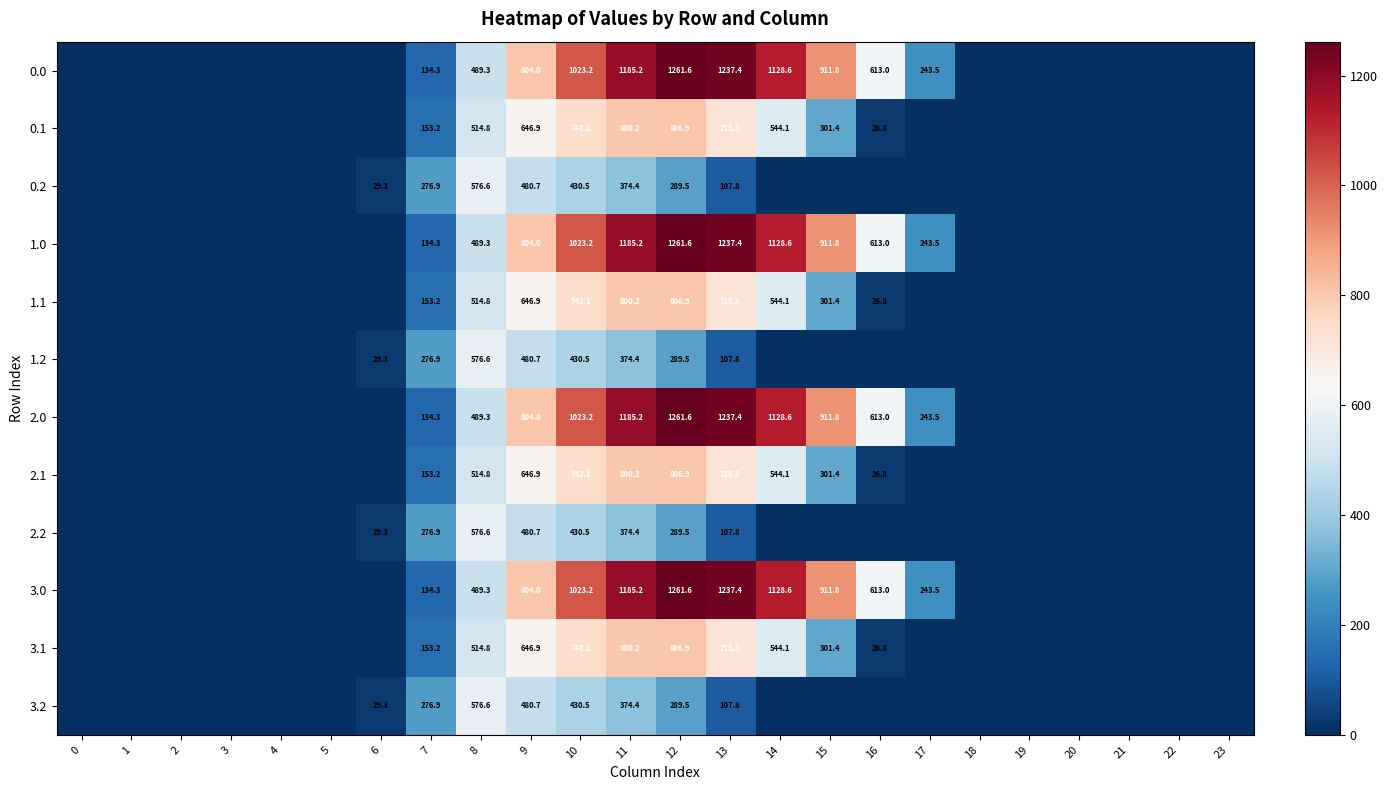

Is the value of 0.2 at 6 greater than the value of 2.2 at 13?

No